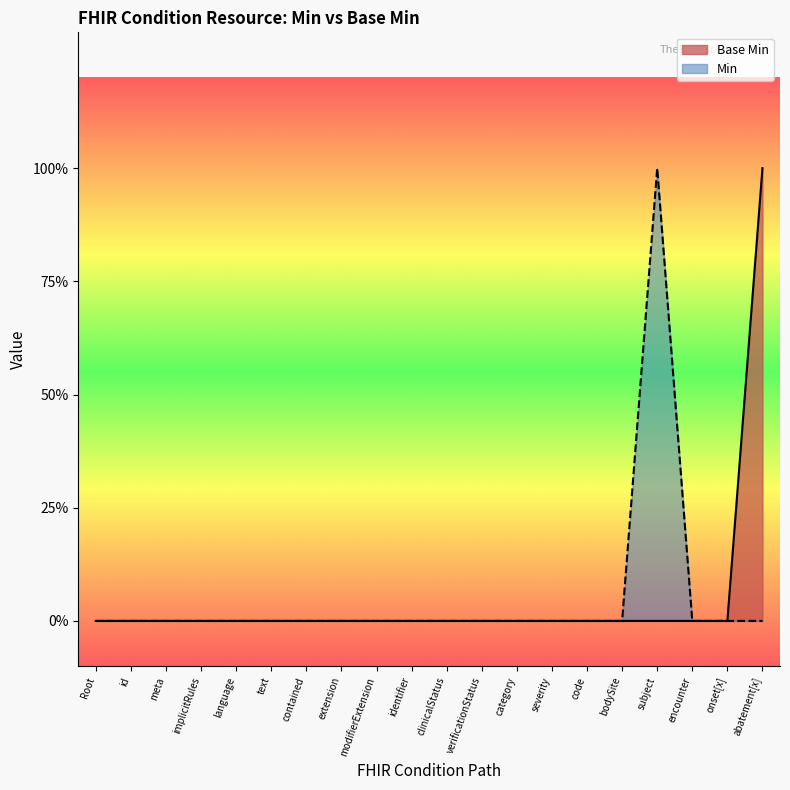

Which has a higher value, identifier or encounter?

identifier